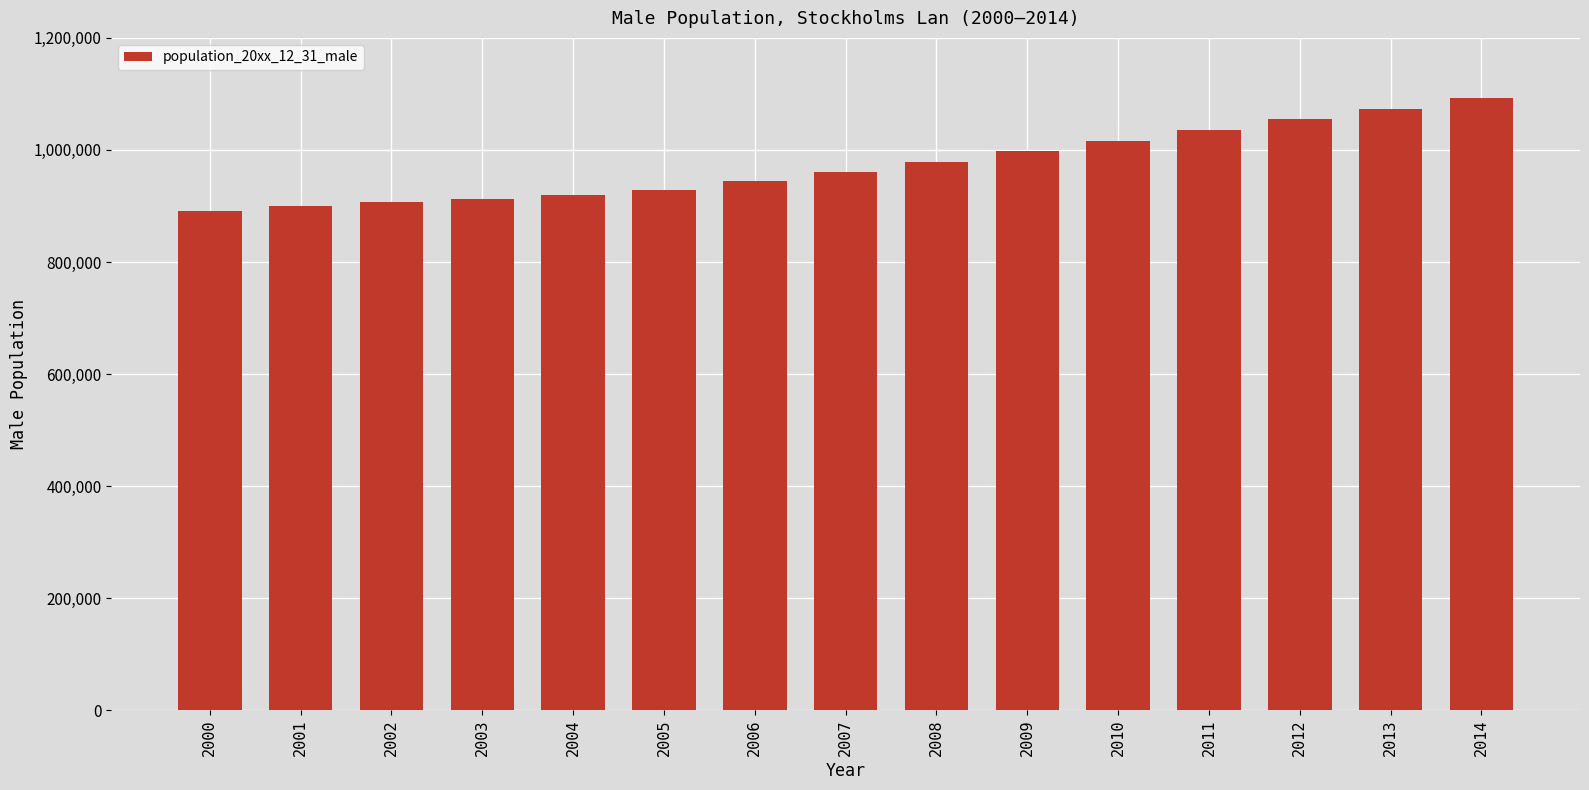

Is it true that the value at 2001 is 1263251?

False